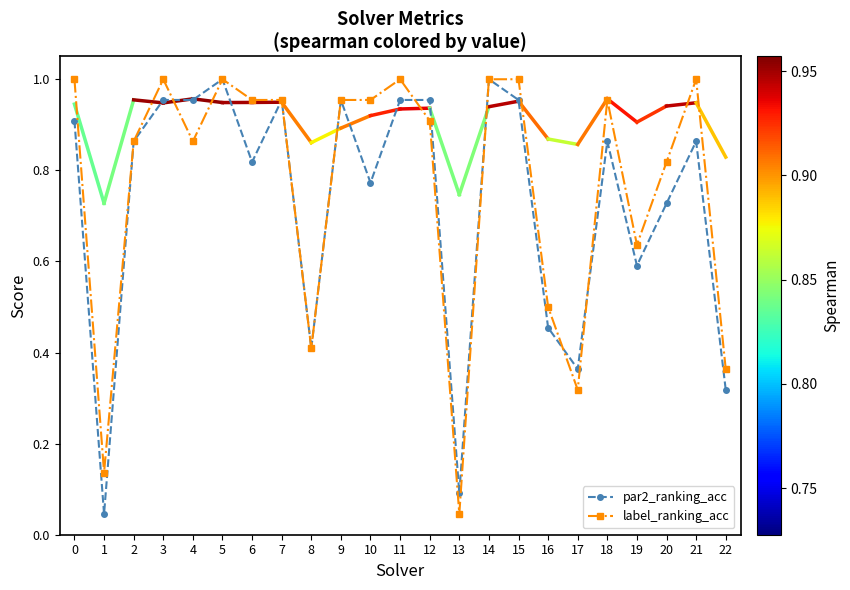

What is the sum of the label_ranking_acc values at 5 and 1?

1.1